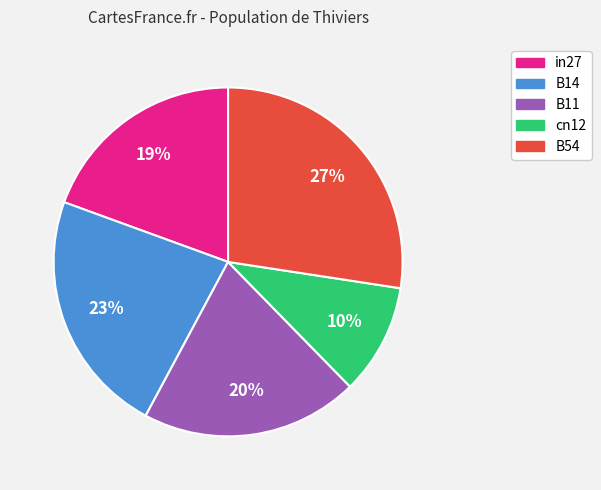

Is there a majority slice in this chart?

No